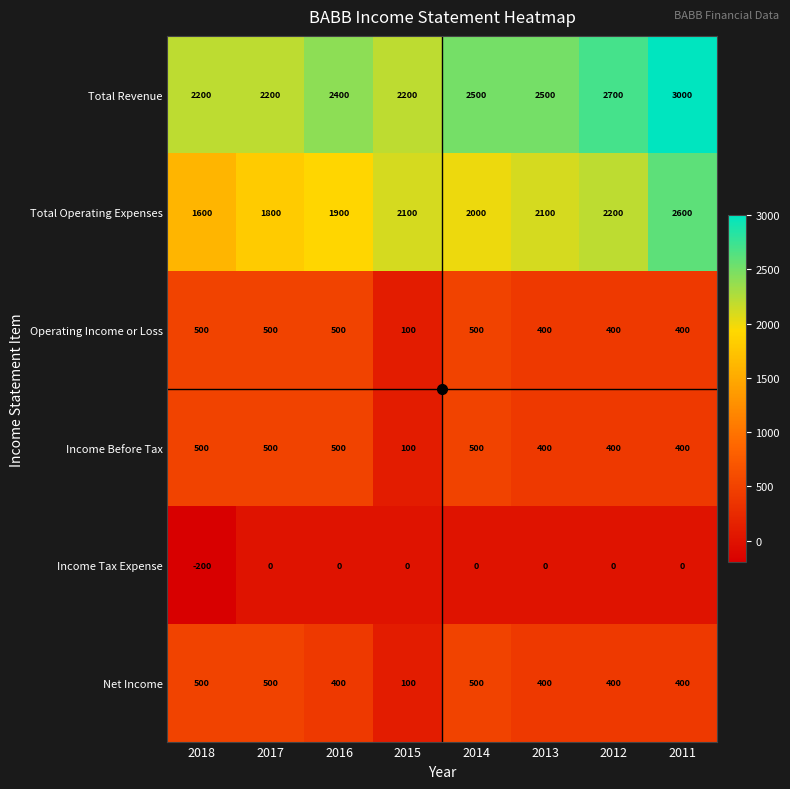

Which label corresponds to the smallest value in the chart?

2018